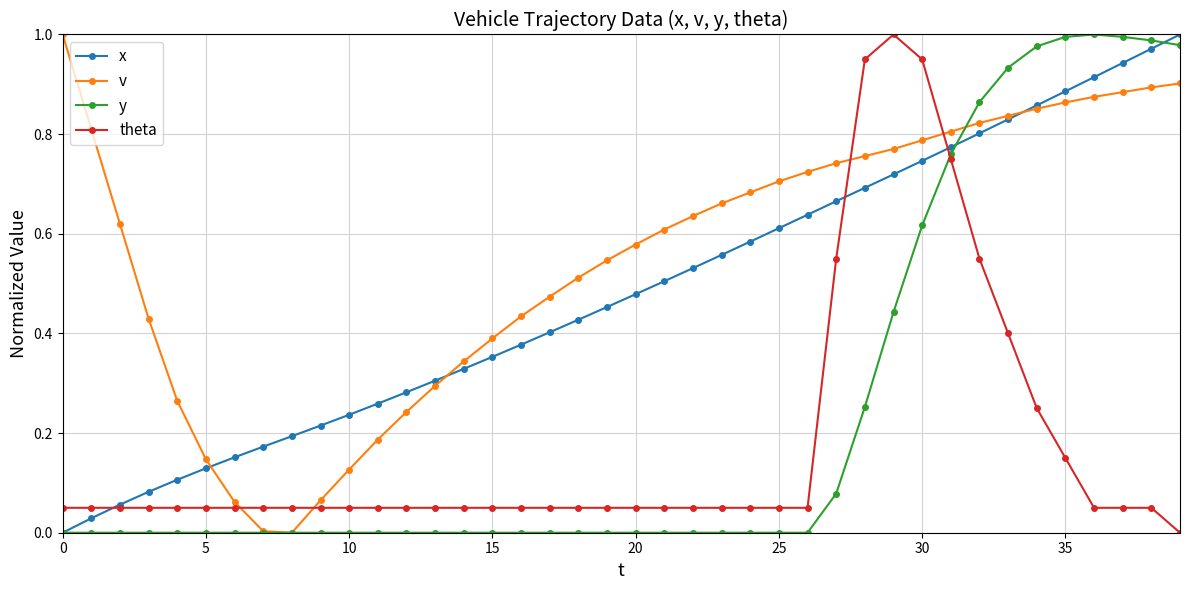

Rank the series by their average value, from lowest to highest.

theta, y, x, v